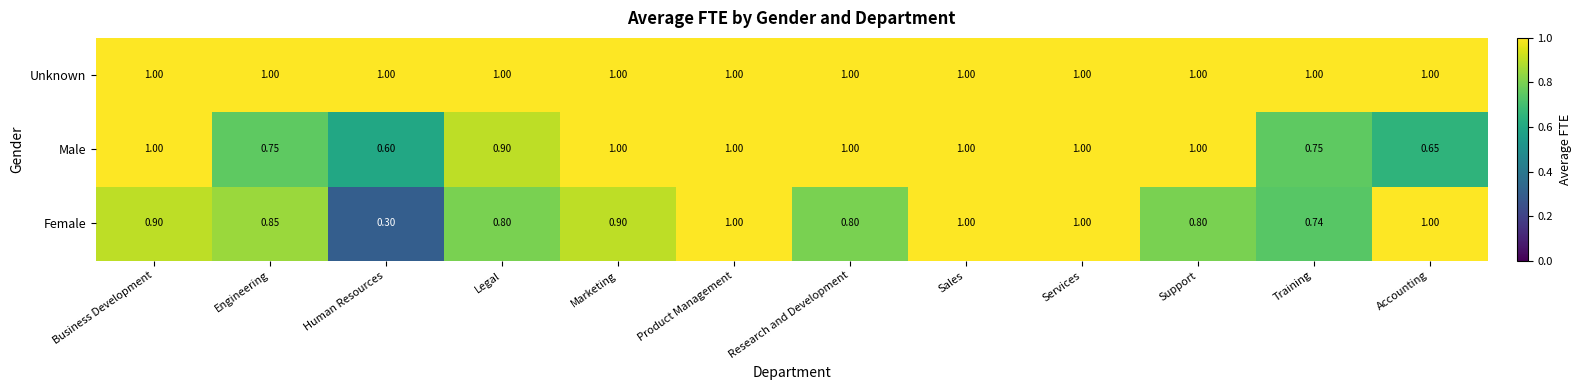

Which category has the lowest value in the Male series?

Human Resources